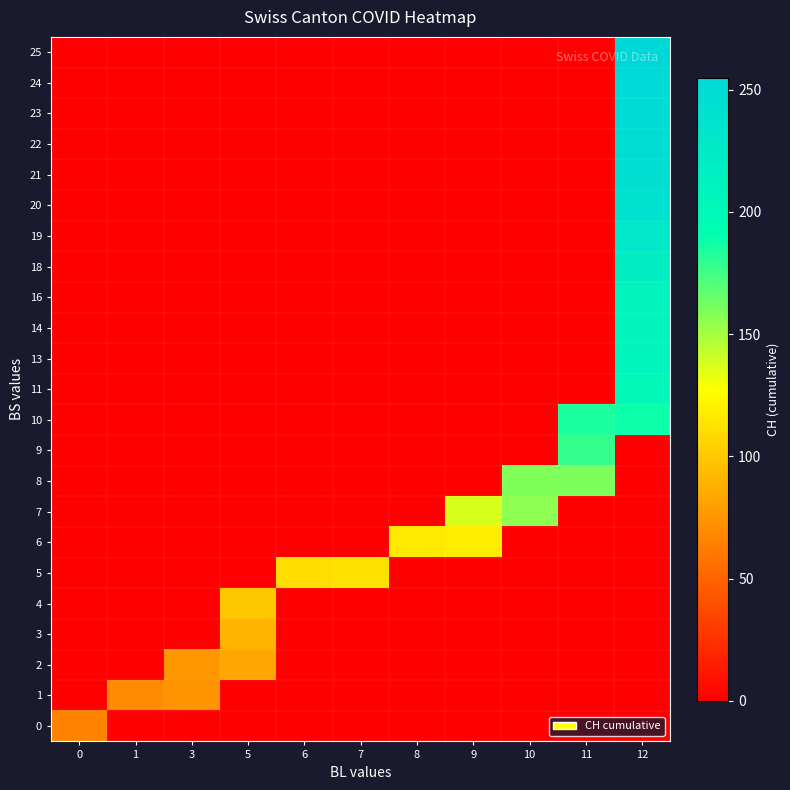

Reading right to left, what are all the values shown in this chart?

0: 12=0	11=0	10=0	9=0	8=0	7=0	6=0	5=0	3=0	1=0	0=66
1: 12=0	11=0	10=0	9=0	8=0	7=0	6=0	5=0	3=74	1=70	0=0
2: 12=0	11=0	10=0	9=0	8=0	7=0	6=0	5=84	3=76	1=0	0=0
3: 12=0	11=0	10=0	9=0	8=0	7=0	6=0	5=91	3=0	1=0	0=0
4: 12=0	11=0	10=0	9=0	8=0	7=0	6=0	5=100	3=0	1=0	0=0
5: 12=0	11=0	10=0	9=0	8=0	7=113	6=111	5=0	3=0	1=0	0=0
6: 12=0	11=0	10=0	9=119	8=117	7=0	6=0	5=0	3=0	1=0	0=0
7: 12=0	11=0	10=156	9=137	8=0	7=0	6=0	5=0	3=0	1=0	0=0
8: 12=0	11=160	10=159	9=0	8=0	7=0	6=0	5=0	3=0	1=0	0=0
9: 12=0	11=178	10=0	9=0	8=0	7=0	6=0	5=0	3=0	1=0	0=0
10: 12=188	11=184	10=0	9=0	8=0	7=0	6=0	5=0	3=0	1=0	0=0
11: 12=202	11=0	10=0	9=0	8=0	7=0	6=0	5=0	3=0	1=0	0=0
13: 12=207	11=0	10=0	9=0	8=0	7=0	6=0	5=0	3=0	1=0	0=0
14: 12=208	11=0	10=0	9=0	8=0	7=0	6=0	5=0	3=0	1=0	0=0
16: 12=210	11=0	10=0	9=0	8=0	7=0	6=0	5=0	3=0	1=0	0=0
18: 12=218	11=0	10=0	9=0	8=0	7=0	6=0	5=0	3=0	1=0	0=0
19: 12=231	11=0	10=0	9=0	8=0	7=0	6=0	5=0	3=0	1=0	0=0
20: 12=240	11=0	10=0	9=0	8=0	7=0	6=0	5=0	3=0	1=0	0=0
21: 12=243	11=0	10=0	9=0	8=0	7=0	6=0	5=0	3=0	1=0	0=0
22: 12=246	11=0	10=0	9=0	8=0	7=0	6=0	5=0	3=0	1=0	0=0
23: 12=249	11=0	10=0	9=0	8=0	7=0	6=0	5=0	3=0	1=0	0=0
24: 12=252	11=0	10=0	9=0	8=0	7=0	6=0	5=0	3=0	1=0	0=0
25: 12=255	11=0	10=0	9=0	8=0	7=0	6=0	5=0	3=0	1=0	0=0